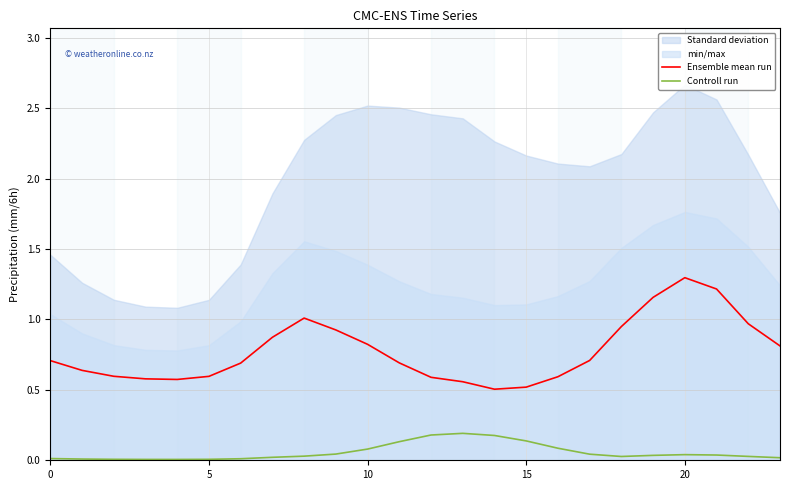

Is it true that Ensemble mean run equals 0.9 at 15?

False